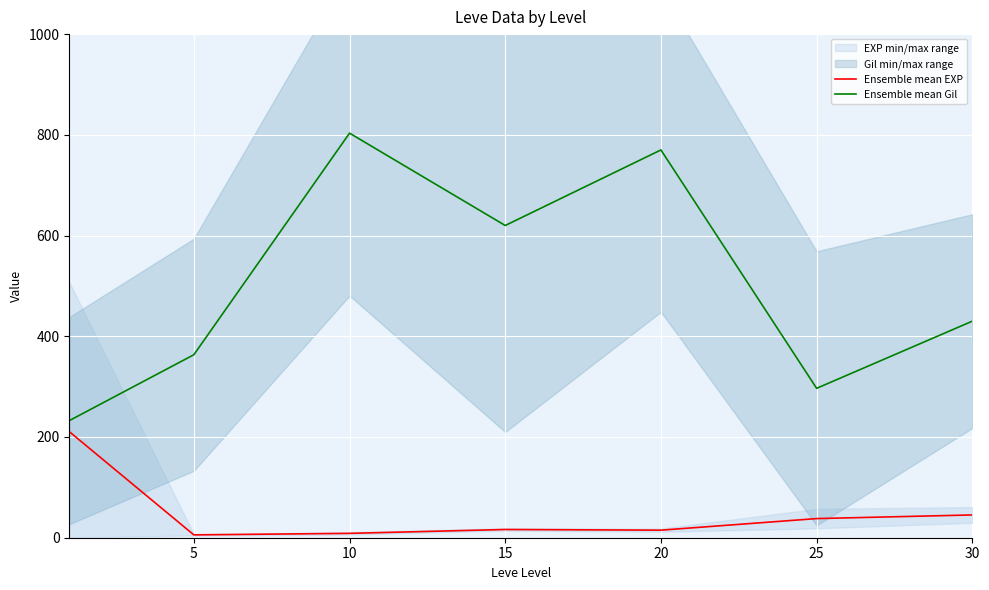

Reading left to right, extract all data points from this chart.

Ensemble mean EXP: 0=210.7	5=5.7	10=8.7	15=16.3	20=15.0	25=38.0	30=45.2
Ensemble mean Gil: 0=232.5	5=363.3	10=803.3	15=620.0	20=770.0	25=296.7	30=430.0